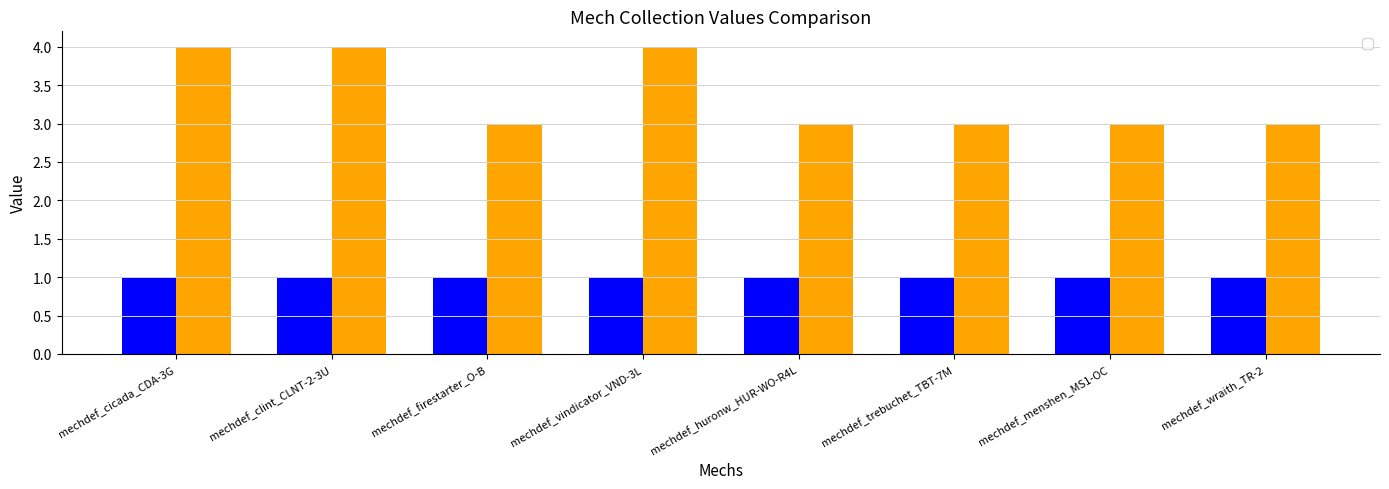

What is the ratio of the value at mechdef_huronw_HUR-WO-R4L to the value at mechdef_menshen_MS1-OC?

1.0